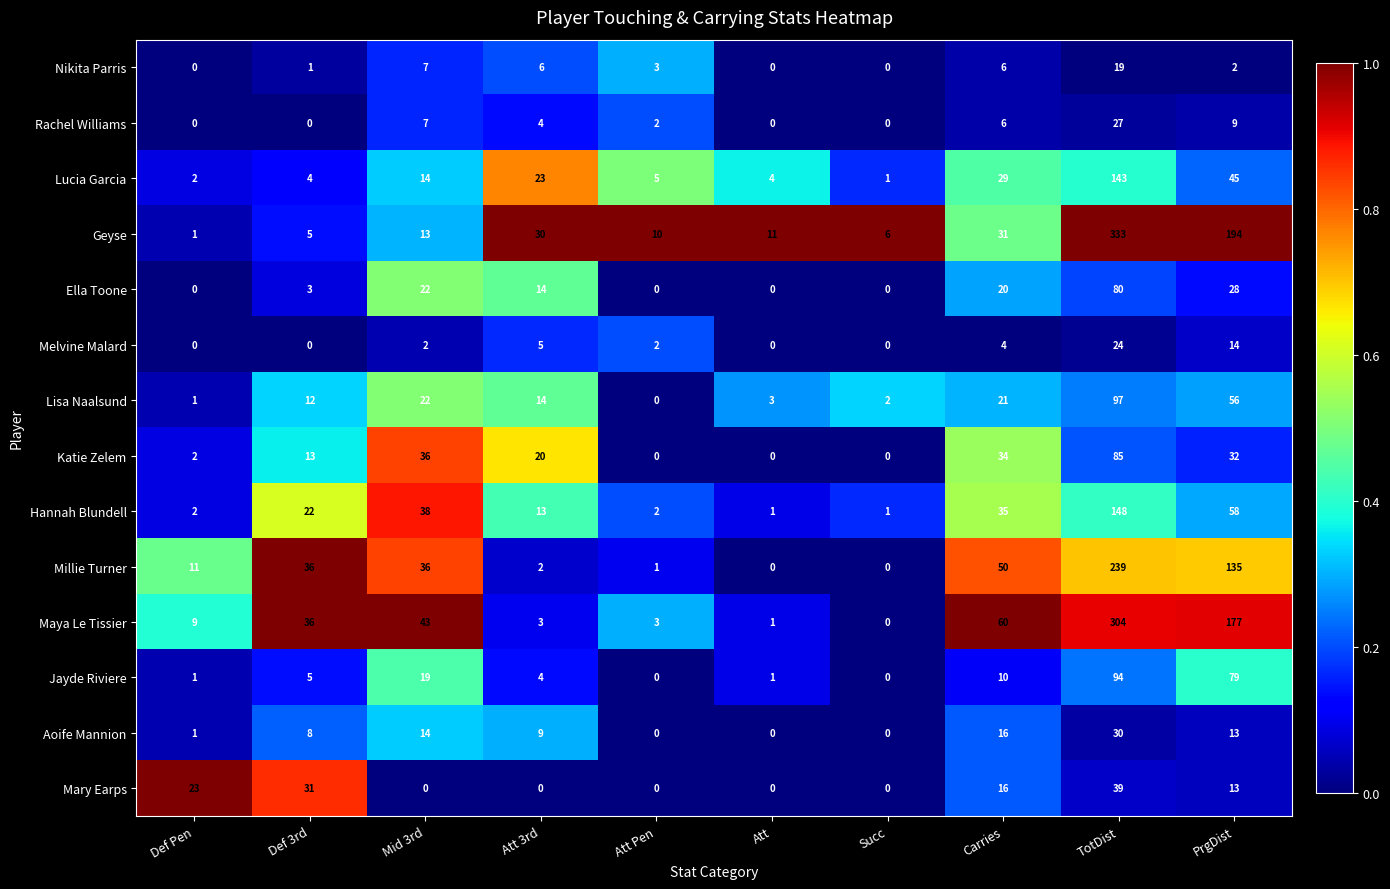

Which series has the largest total across all categories?

Maya Le Tissier